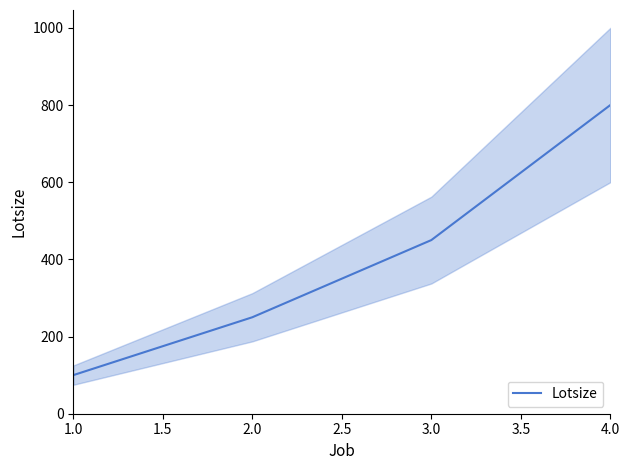

Rank the categories by Lotsize value from highest to lowest.

4.0, 3.0, 2.0, 1.0